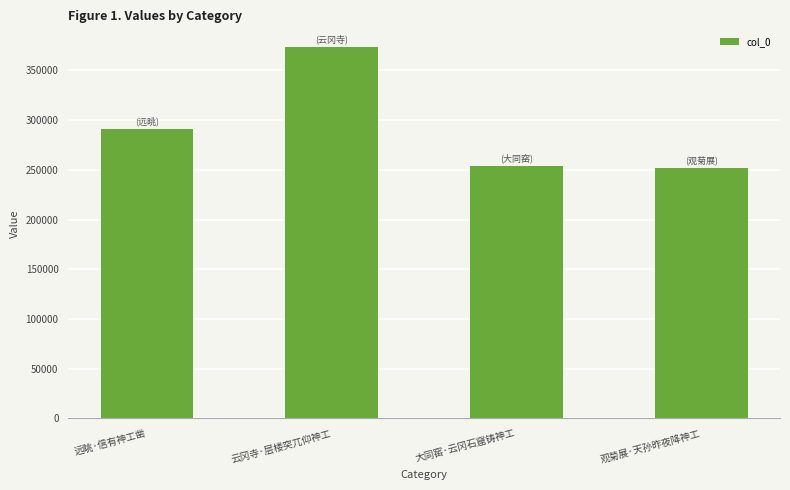

How many values are below 290648?

2